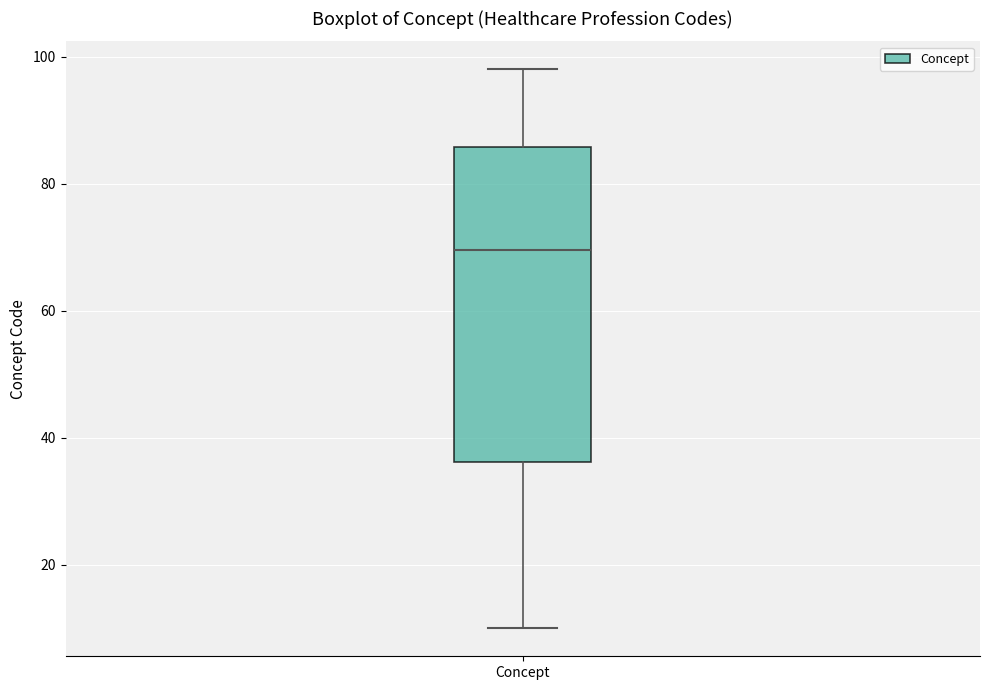

Transcribe this box plot: give where the median line is, the range the box spans, and where the two whiskers end, as read against the y-axis. The values are not printed on the chart, so give them approximately, as read against the axis.

median 70, box 36 to 86, whiskers 10 to 98